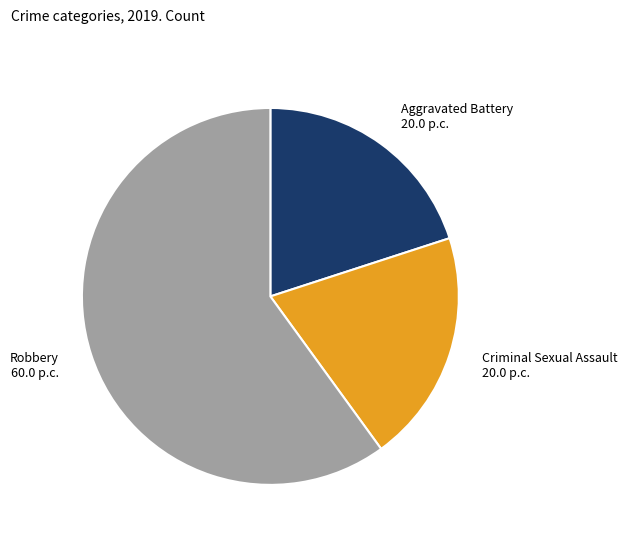

How many slices are in this pie chart?

3